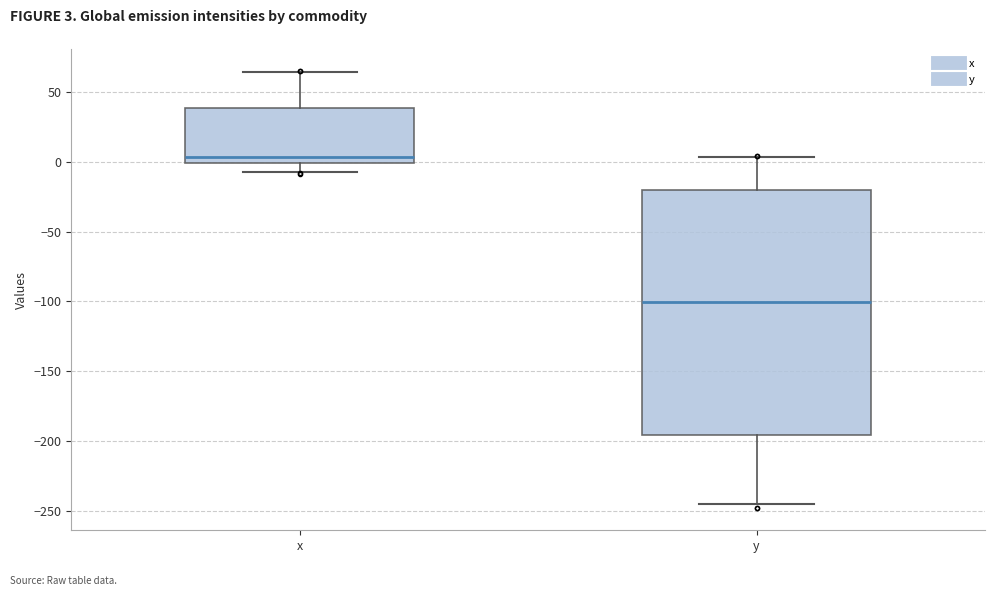

Which box is the tallest, from its lower edge to its upper edge?

y